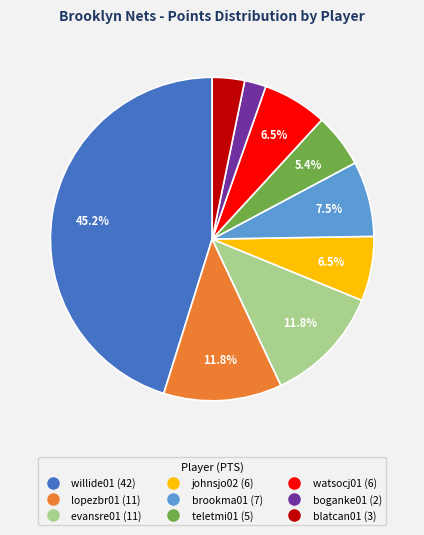

To the nearest percent, what percentage of the pie is boganke01 (2)?

2%